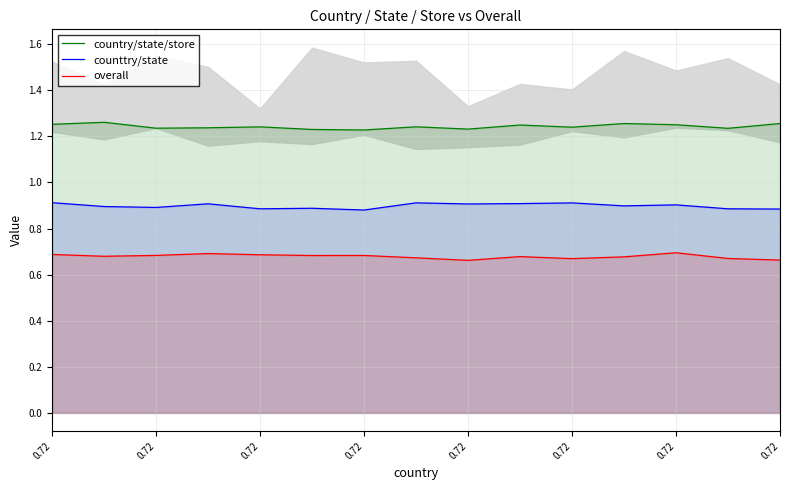

Where is the first local maximum for counttry/state?

0.72